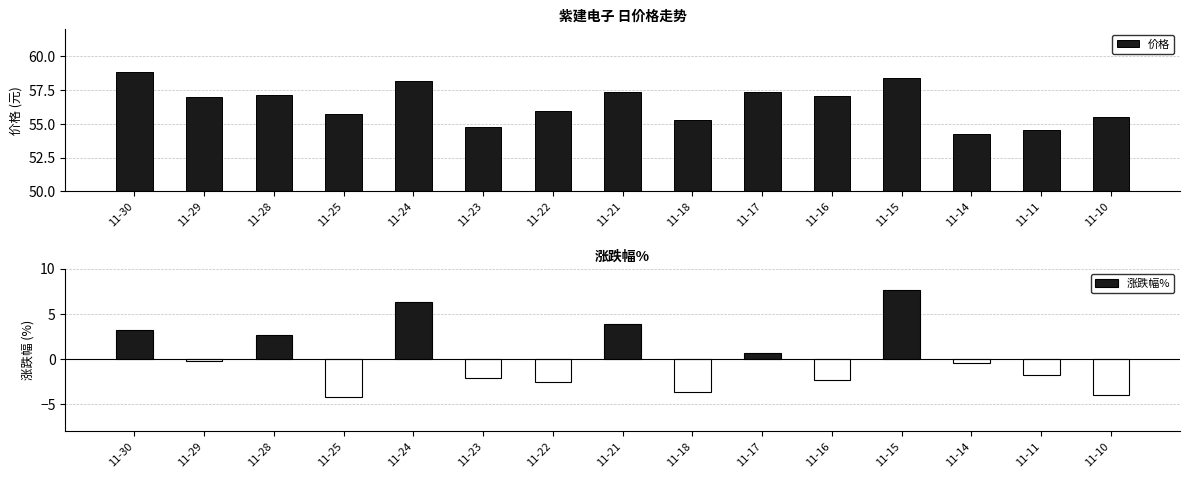

How many positive values does the 涨跌幅% series have?

6